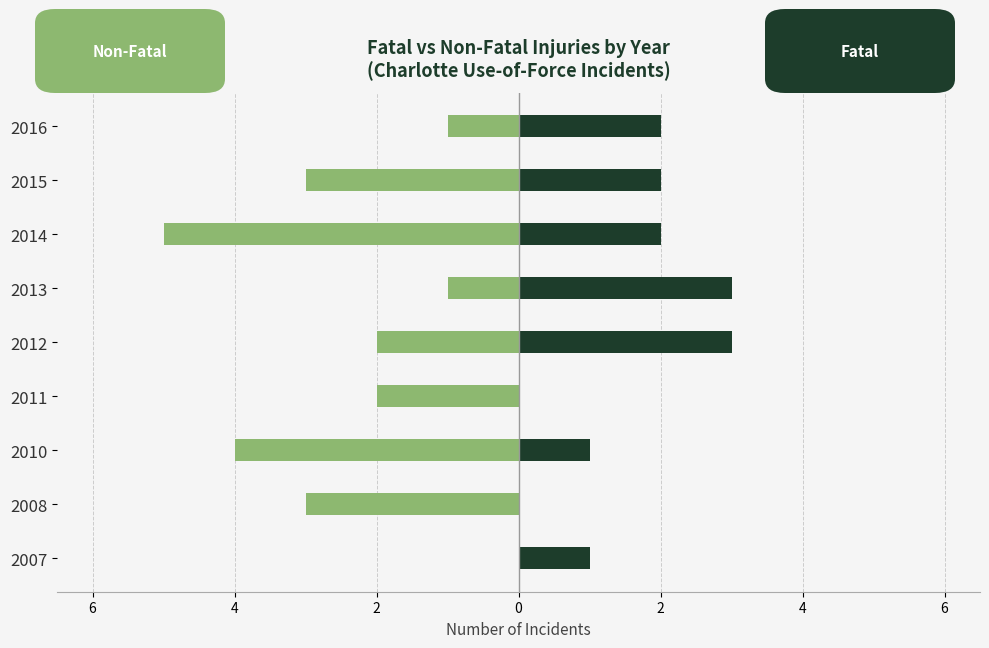

What is the average value of the Fatal Injury series?

2